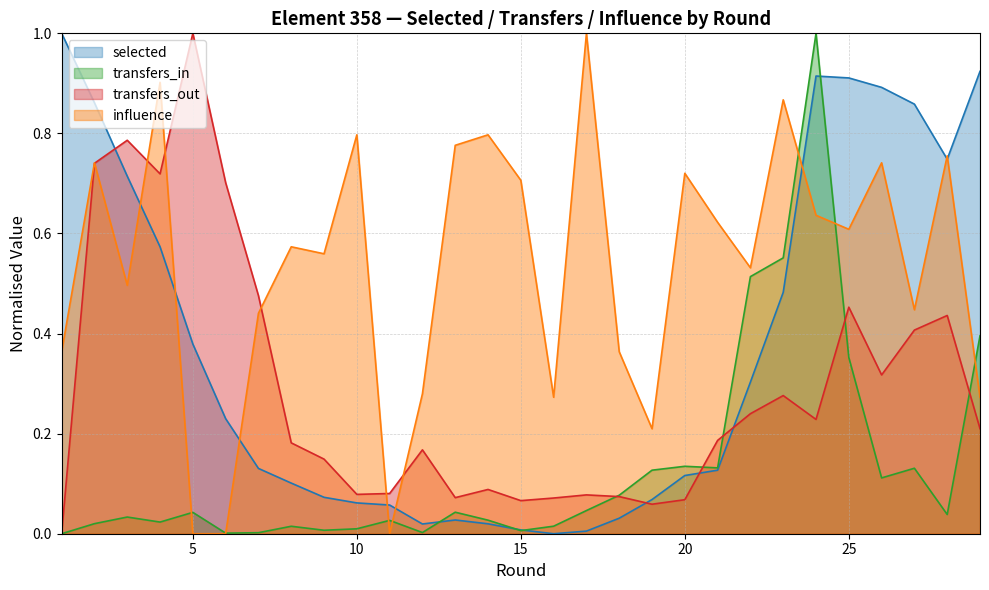

What is the difference between the maximum and minimum values in the selected series?

1.0